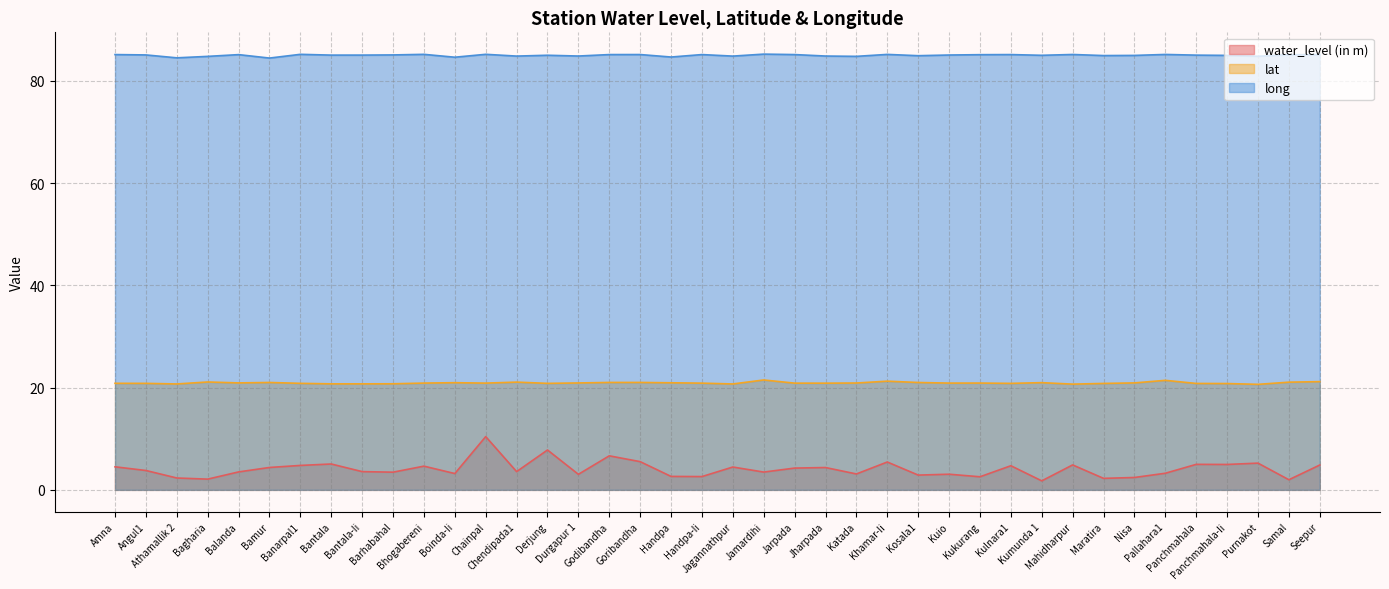

Which category has the highest value in the long series?

Jamardihi